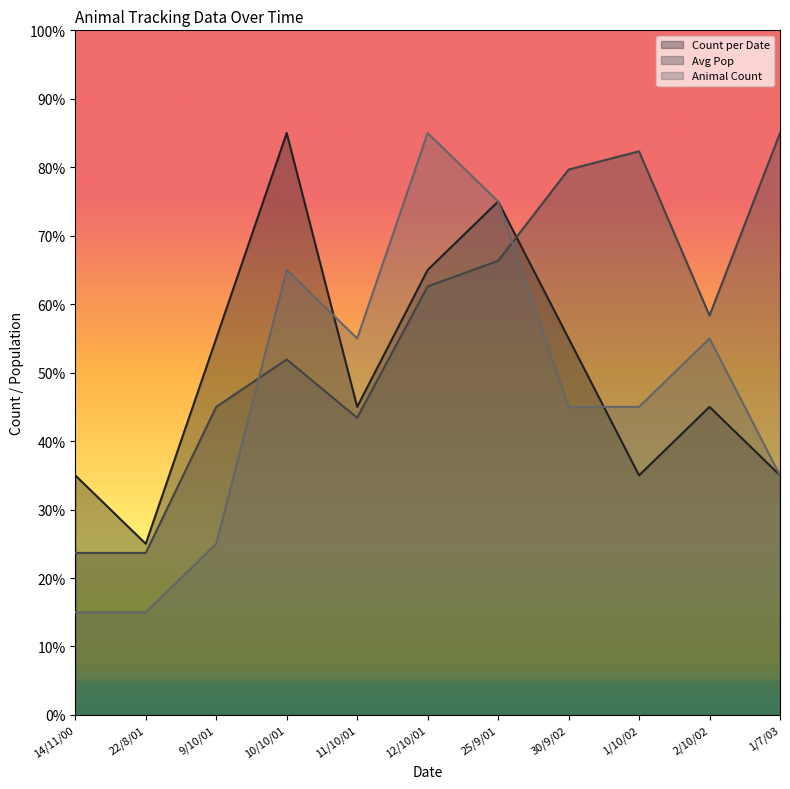

At which label does Count per Date reach its peak?

10/10/01